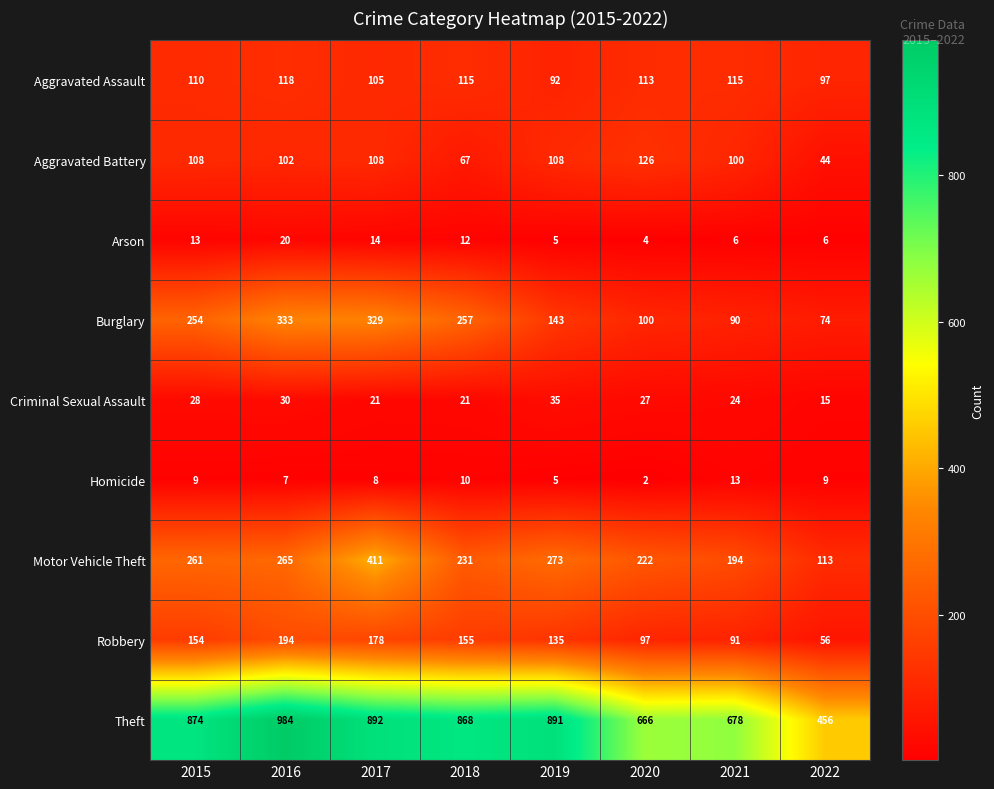

What is the difference between the Robbery values at 2017 and 2022?

122